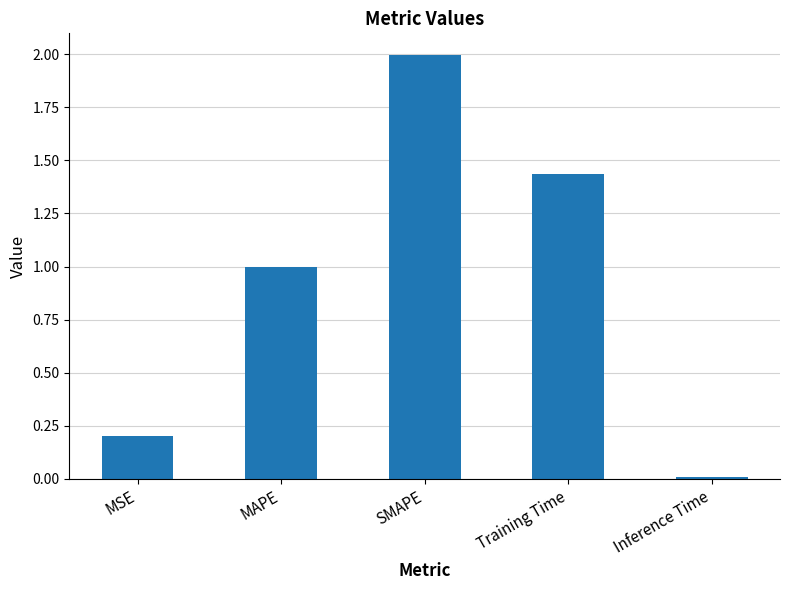

What is the greatest value displayed?

2.0